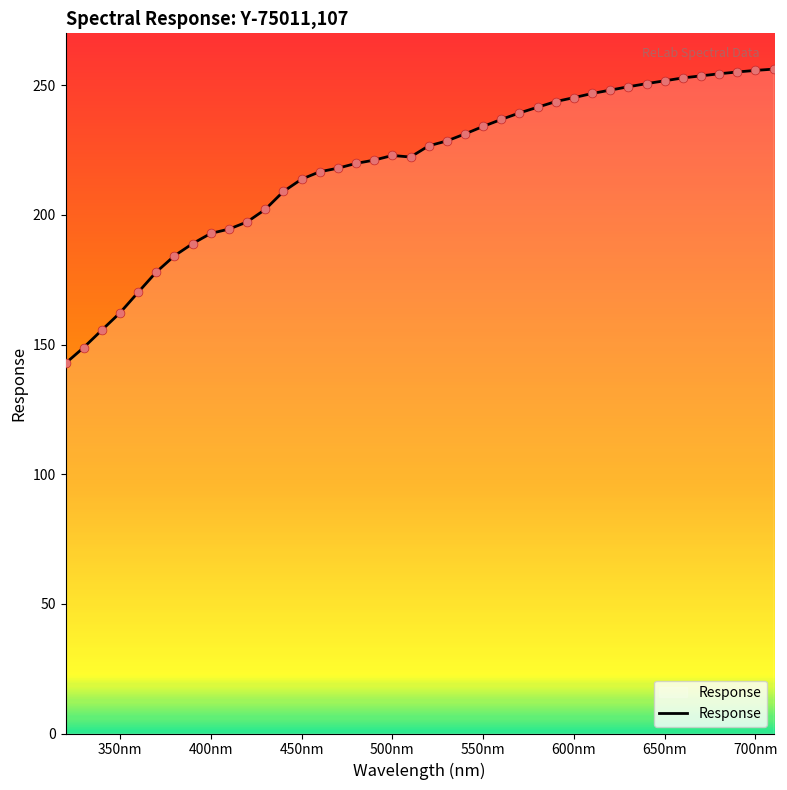

What is the maximum value shown in the chart?

256.2